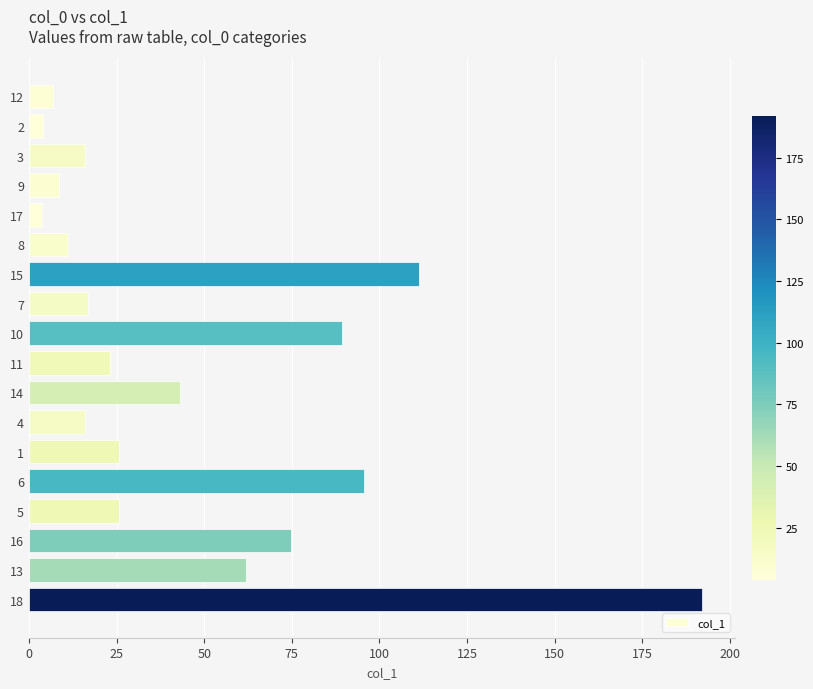

Which category has the highest value across all series?

18